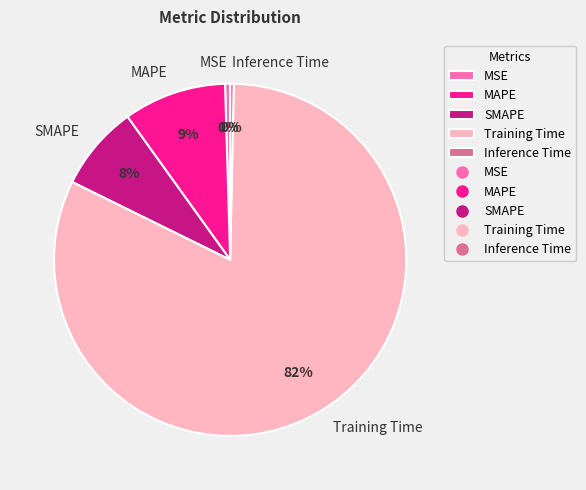

What is the largest slice in the pie chart?

Training Time